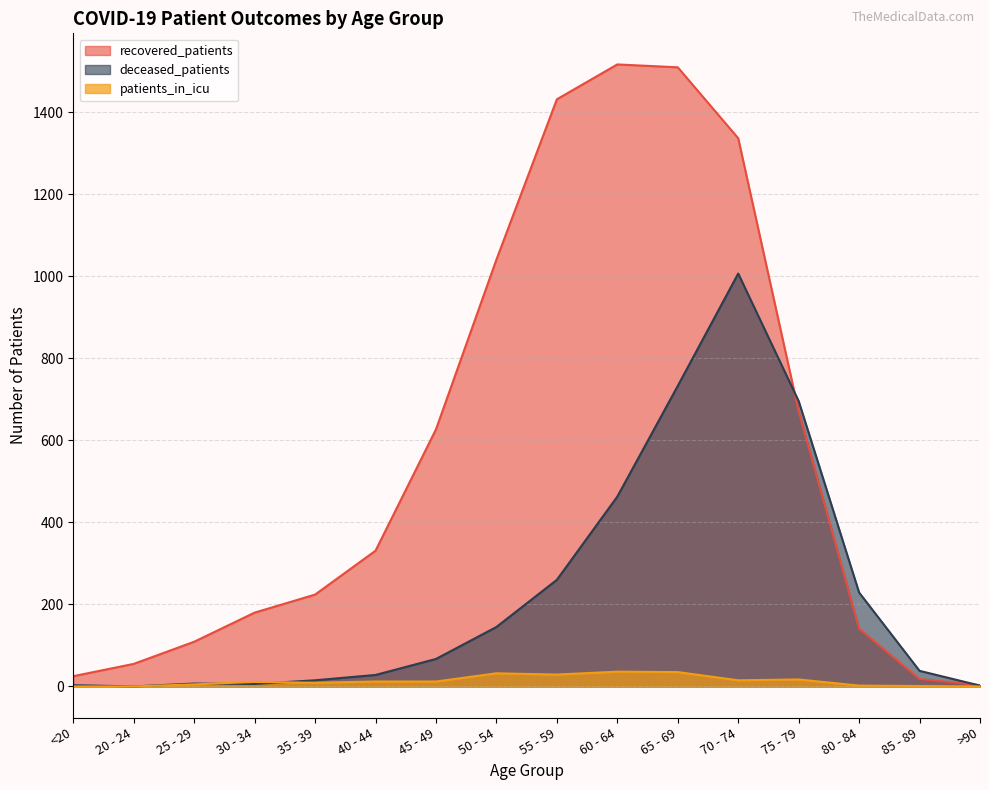

How many values in the patients_in_icu series exceed 12?

6